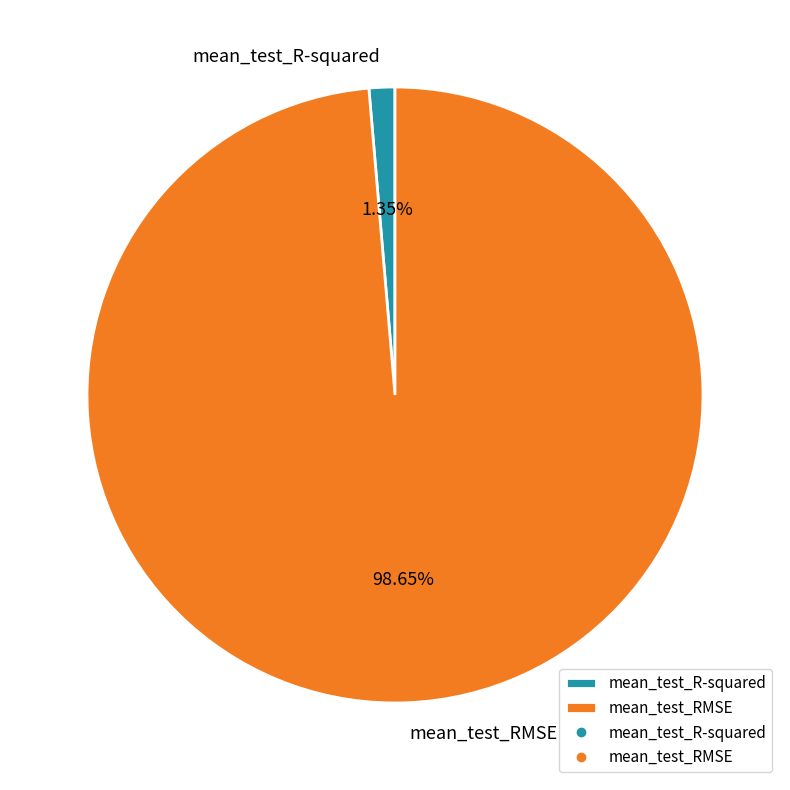

Does mean_test_R-squared account for over 50% of the chart?

No